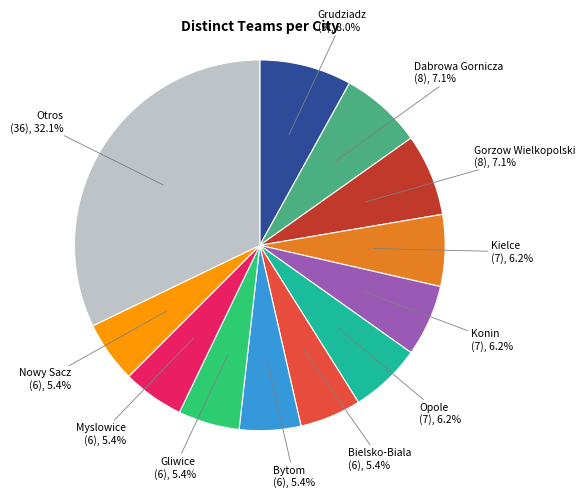

Is there a majority slice in this chart?

No